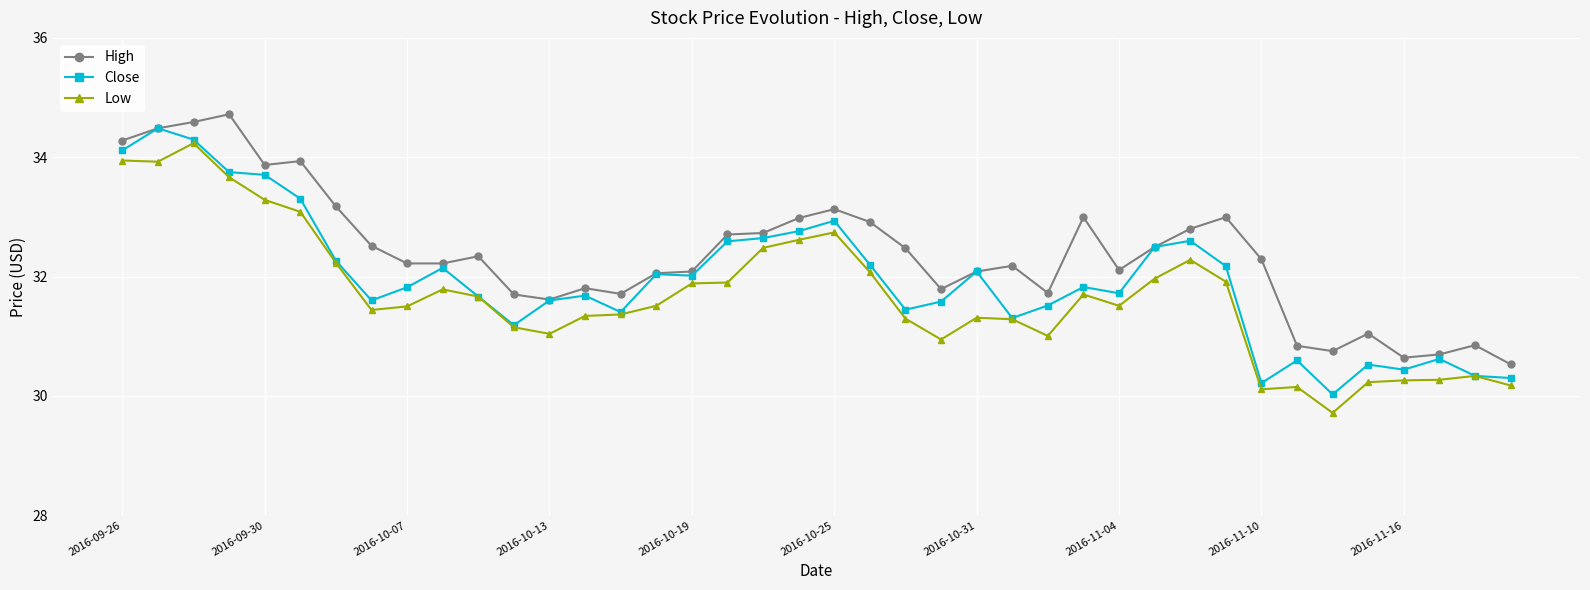

List the series in order of their overall mean, highest first.

High, Close, Low